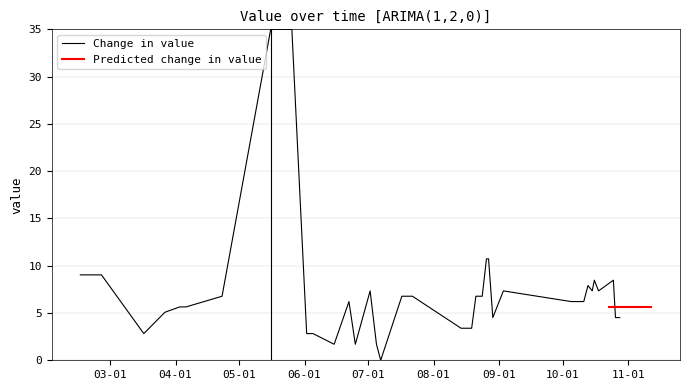

True or false: the data shows 3.6 at 35.

False